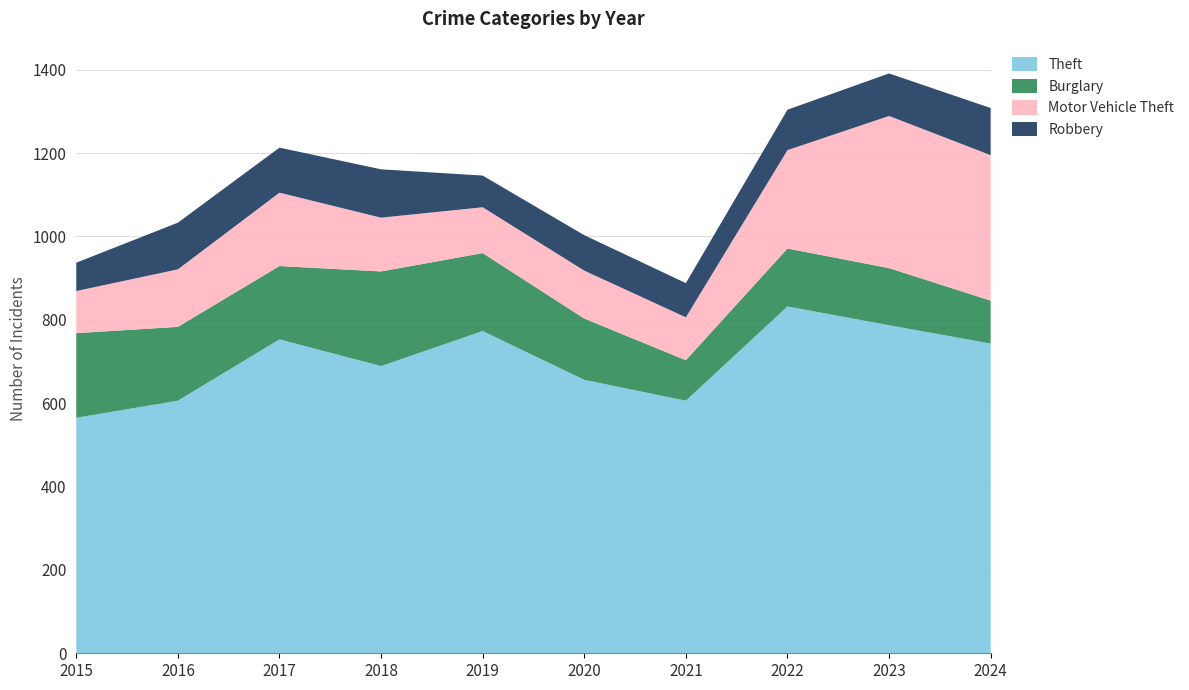

Reading left to right, what are all the values shown in this chart?

Theft: 2015=565	2016=606	2017=753	2018=689	2019=773	2020=656	2021=606	2022=832	2023=787	2024=743
Burglary: 2015=203	2016=177	2017=176	2018=227	2019=187	2020=147	2021=97	2022=139	2023=137	2024=103
Motor Vehicle Theft: 2015=101	2016=138	2017=176	2018=129	2019=110	2020=115	2021=103	2022=236	2023=365	2024=349
Robbery: 2015=68	2016=112	2017=108	2018=116	2019=76	2020=85	2021=82	2022=97	2023=102	2024=113